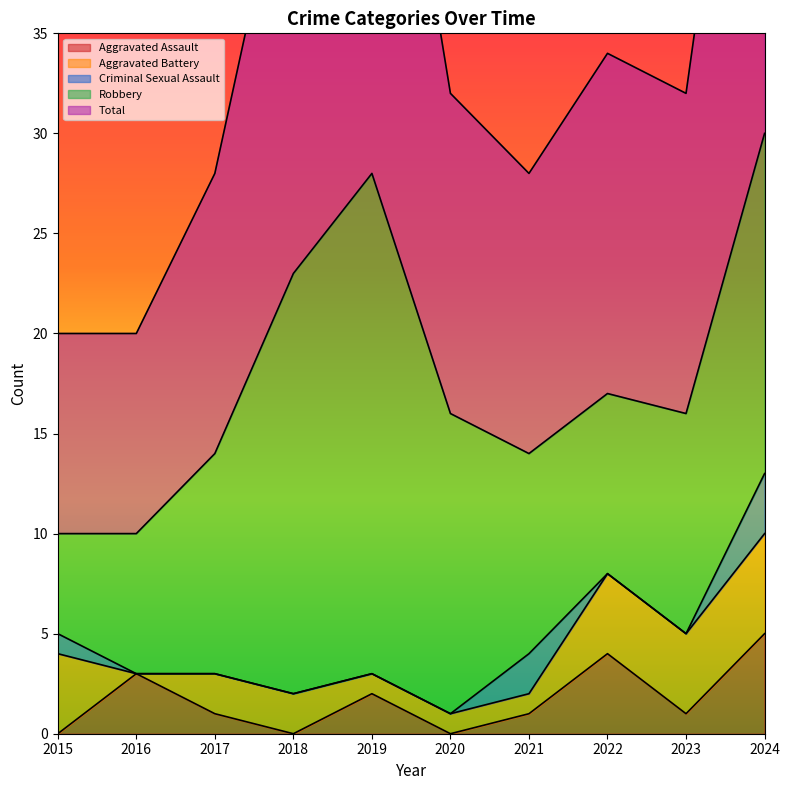

How many lines are shown in the chart?

5